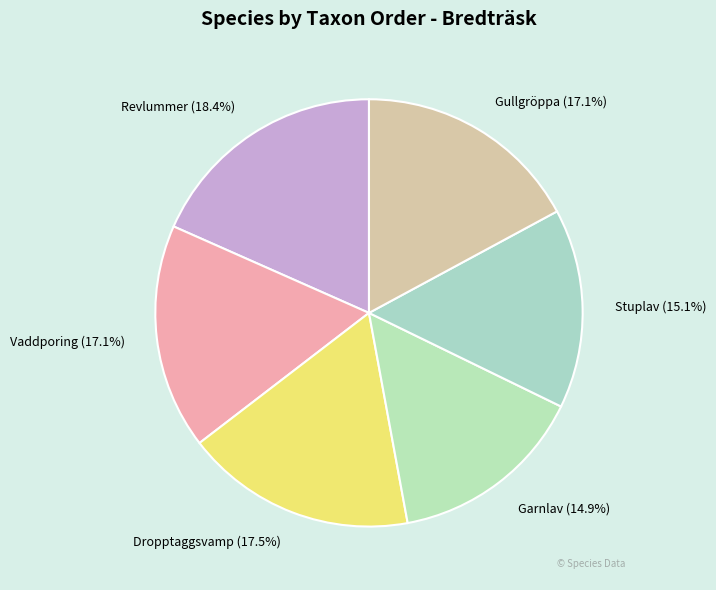

Is there any slice that represents more than half of the pie?

No